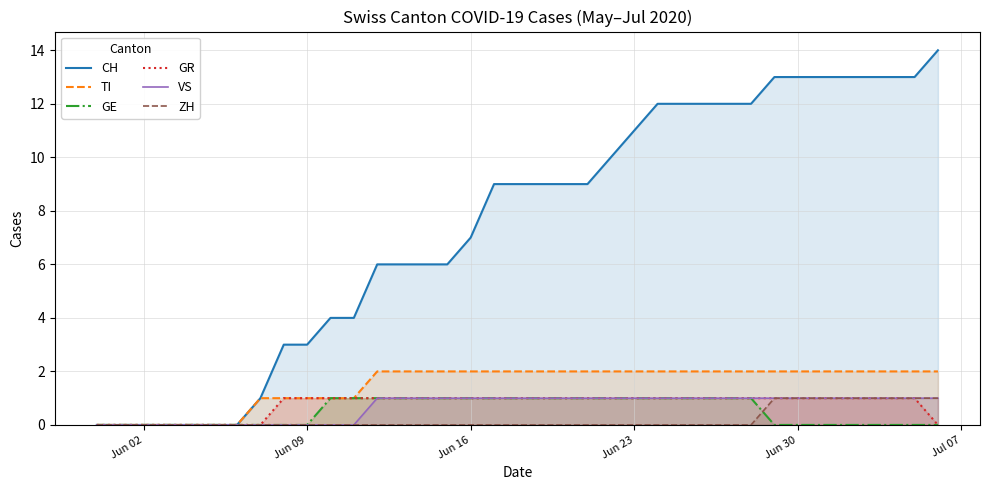

True or false: CH has more than 0 interior local peaks.

False